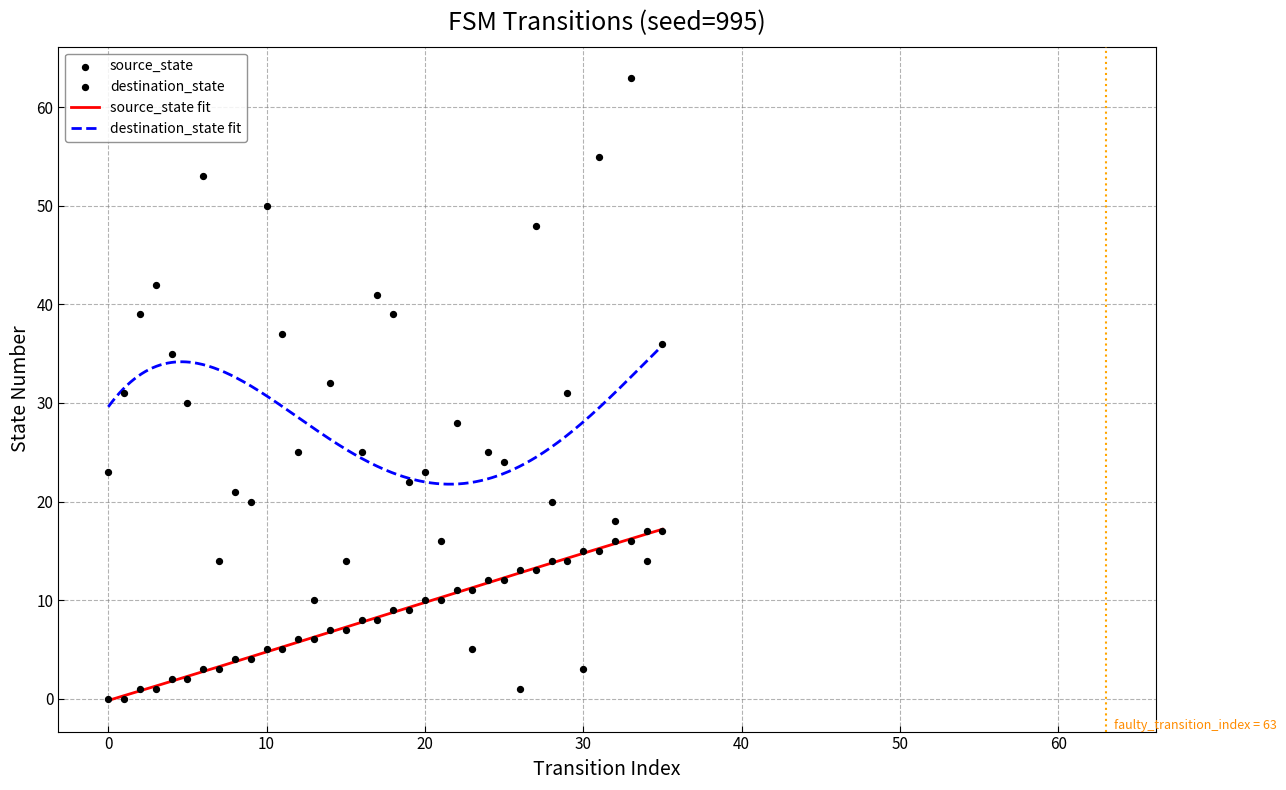

True or false: source_state fit and destination_state fit intersect in this chart.

False